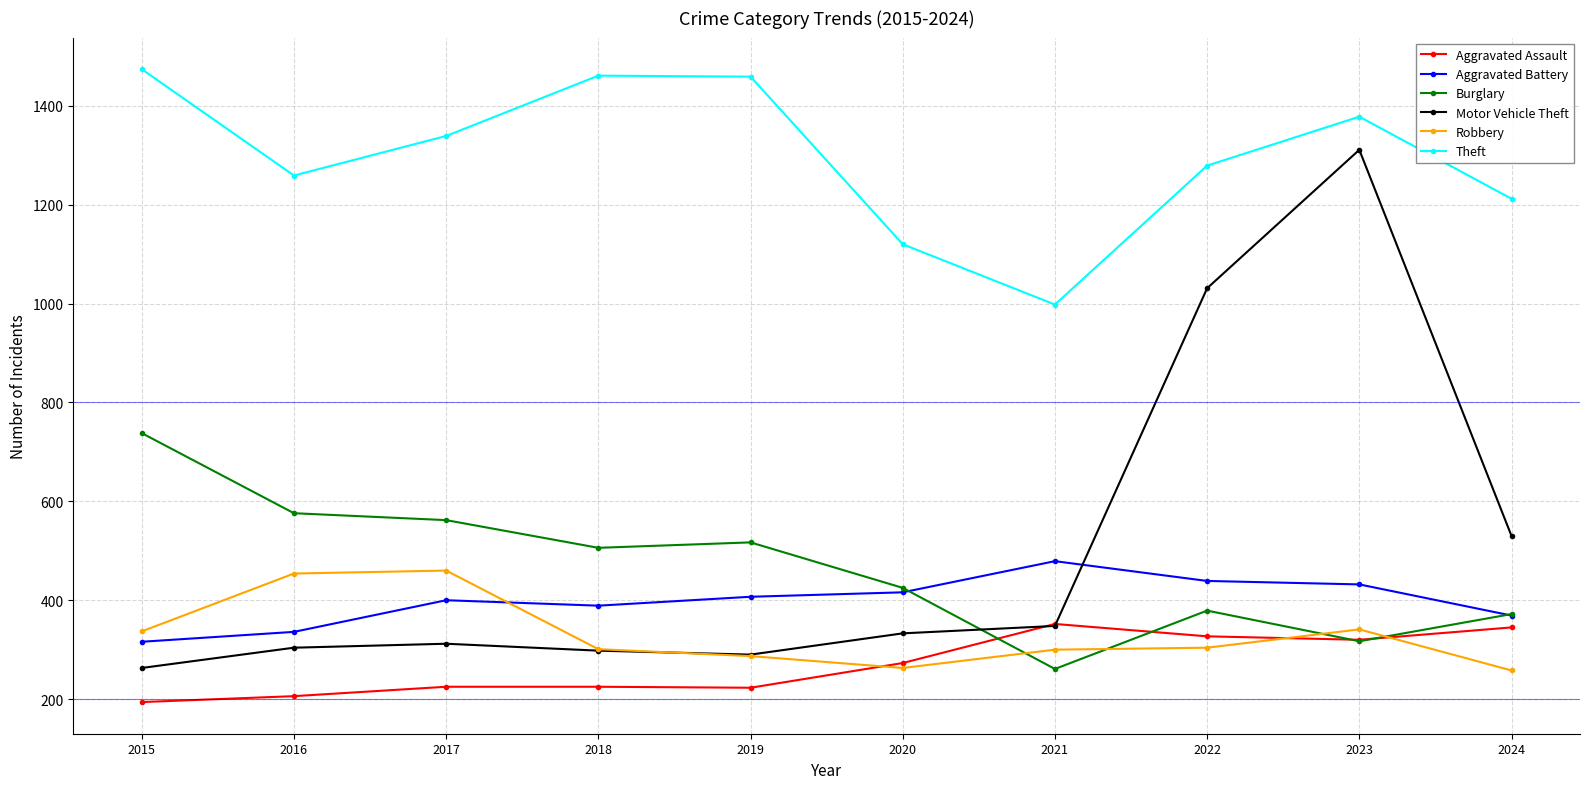

Which series changed the most between 2015 and 2021?

Burglary